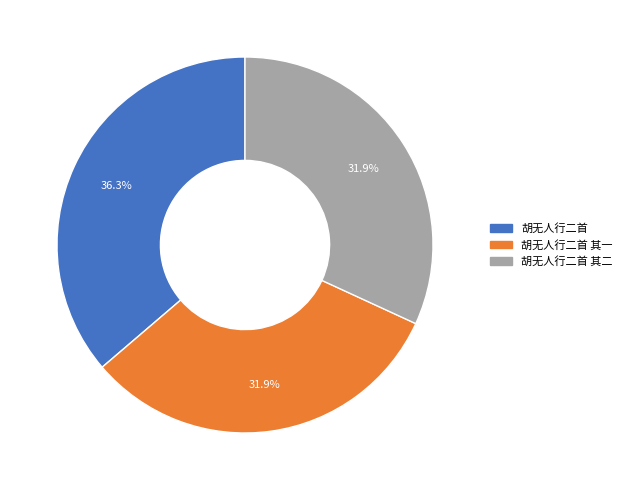

Does any single category account for the majority?

No